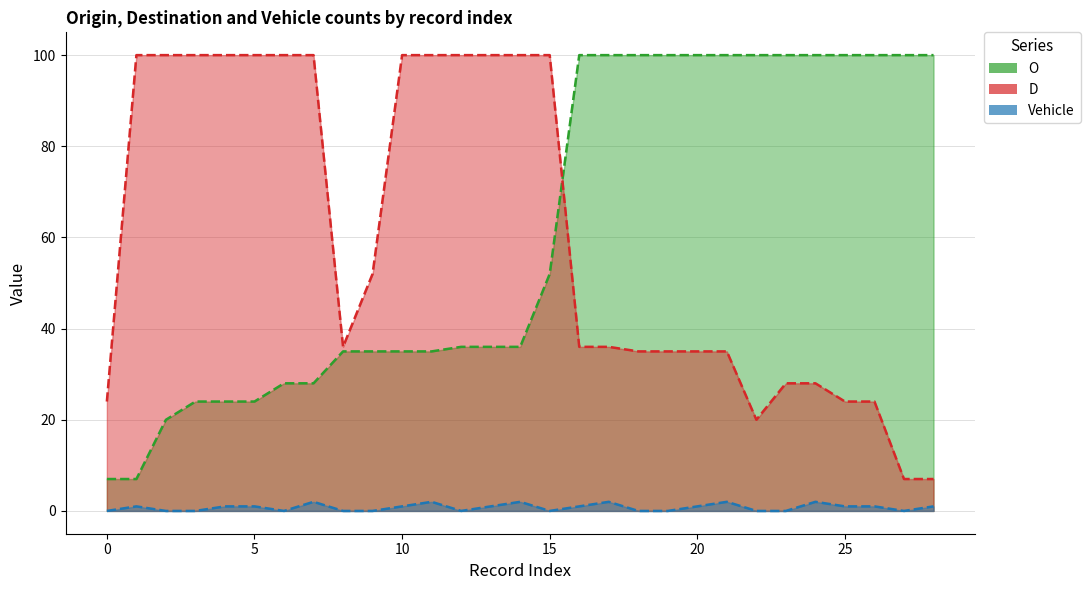

What is the value of the Vehicle point at the 22nd from the left?

2